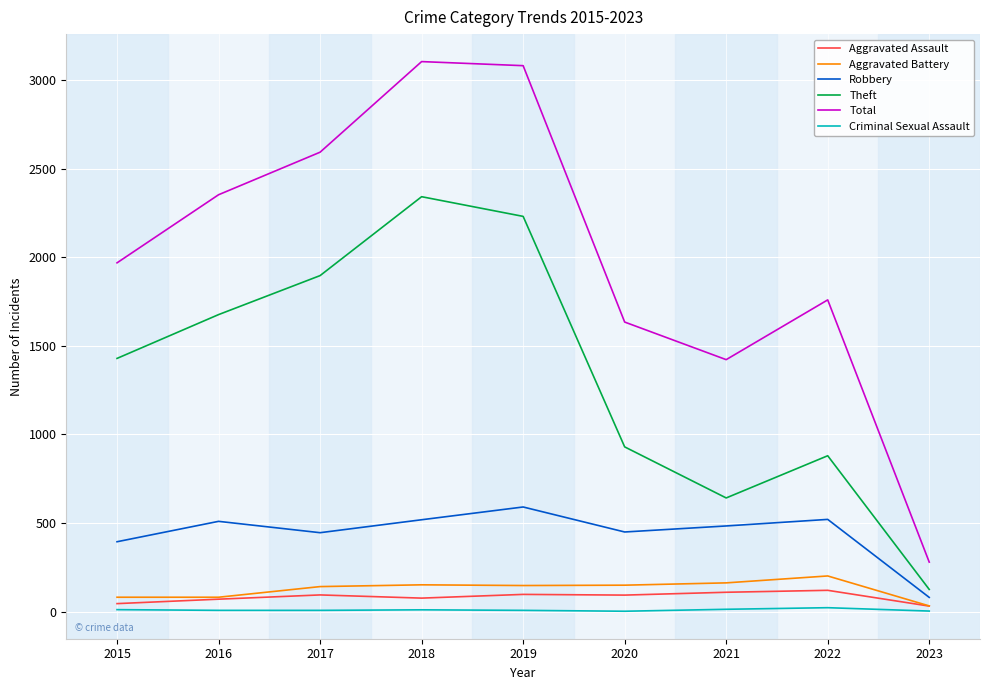

Is this an area chart (filled region under the line)?

No